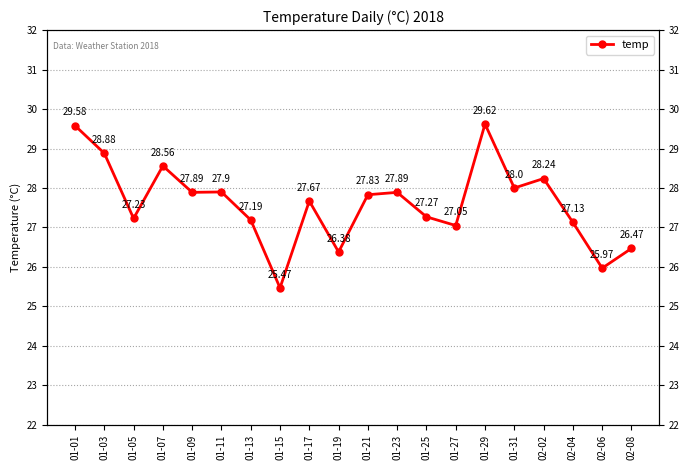

Reading left to right, extract all data points from this chart.

01-01=29.6	01-03=28.9	01-05=27.2	01-07=28.6	01-09=27.9	01-11=27.9	01-13=27.2	01-15=25.5	01-17=27.7	01-19=26.4	01-21=27.8	01-23=27.9	01-25=27.3	01-27=27.1	01-29=29.6	01-31=28.0	02-02=28.2	02-04=27.1	02-06=26.0	02-08=26.5